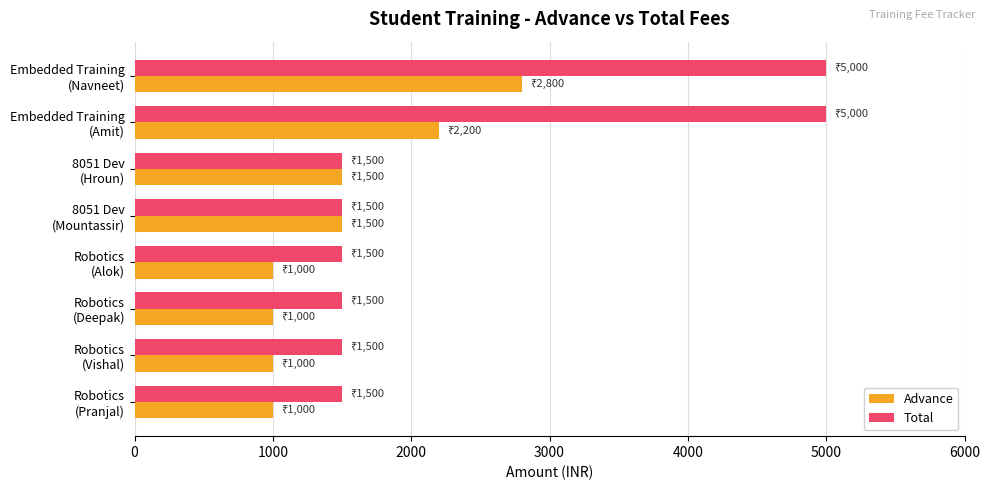

At how many categories does at least one series exceed 1171?

8